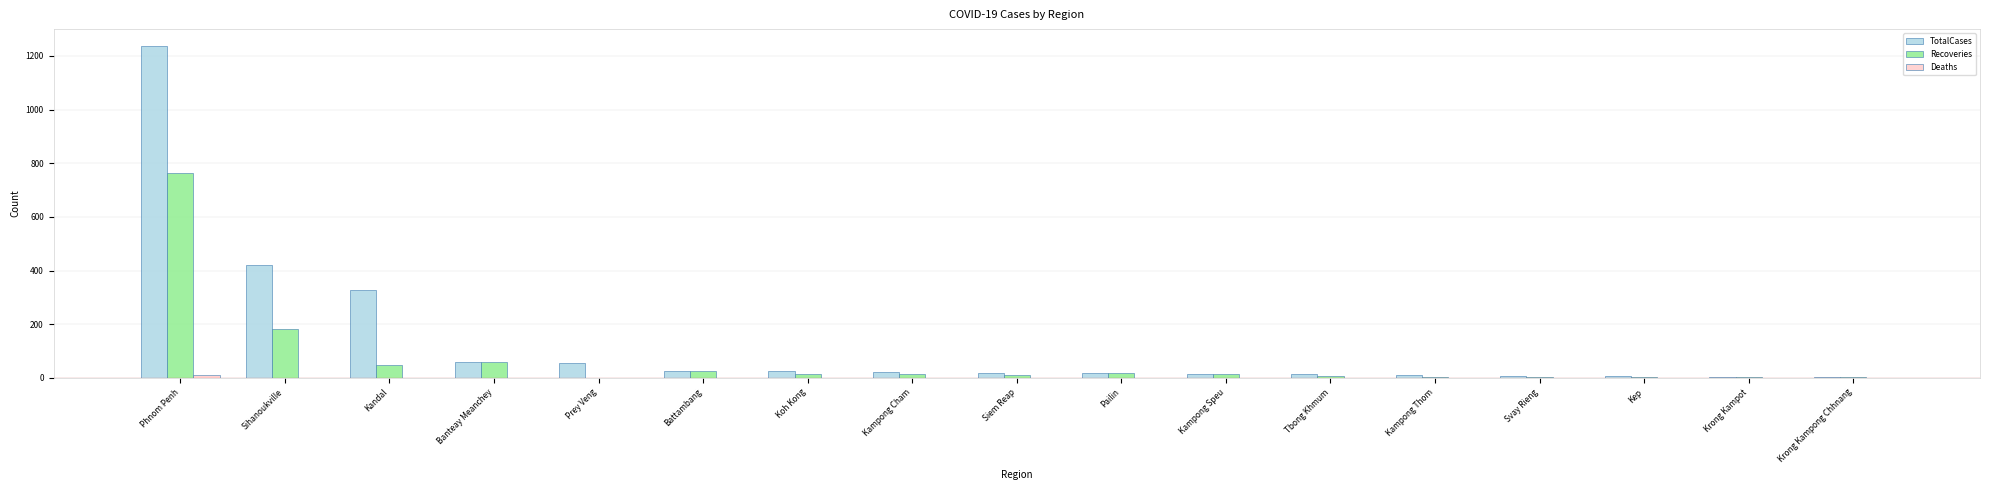

What is the maximum value for Recoveries?

762